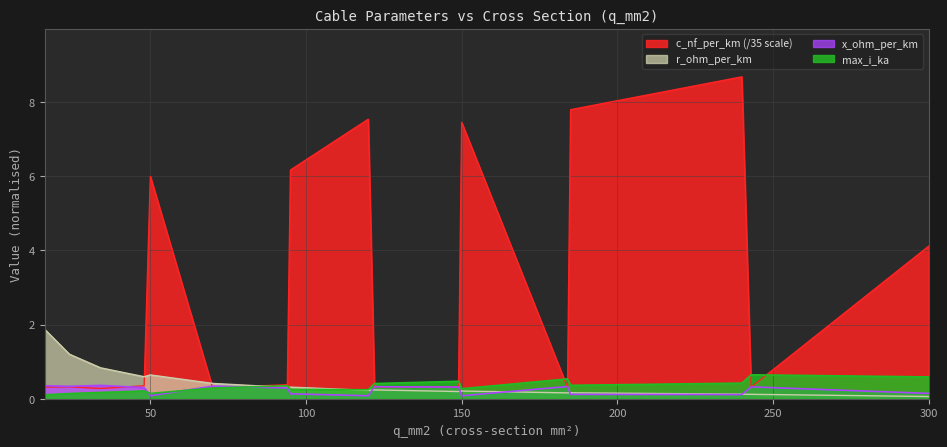

Rank the series at 300 from lowest to highest value.

r_ohm_per_km, x_ohm_per_km, max_i_ka, c_nf_per_km (/35 scale)